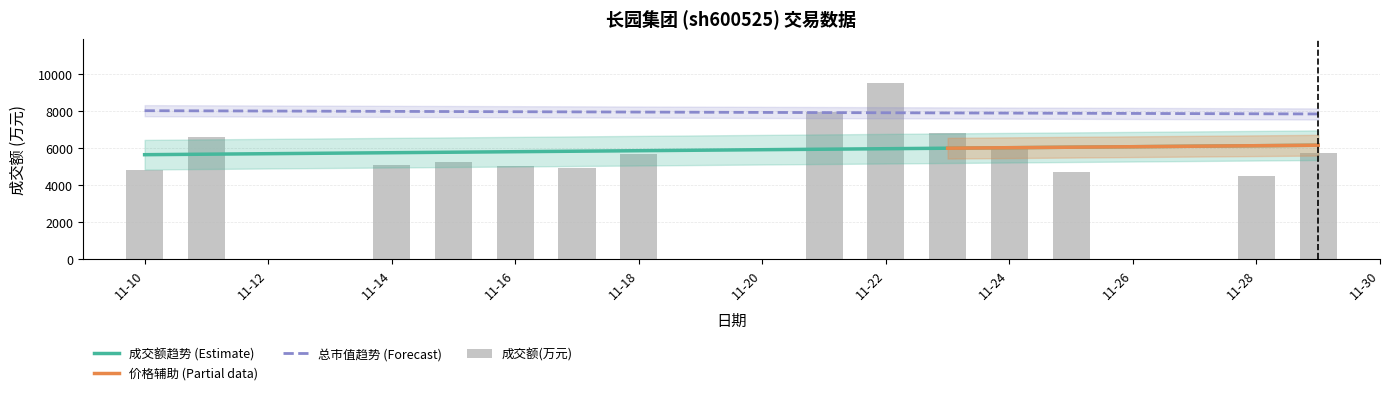

At which category does the chart reach its minimum across all series?

2022-11-28